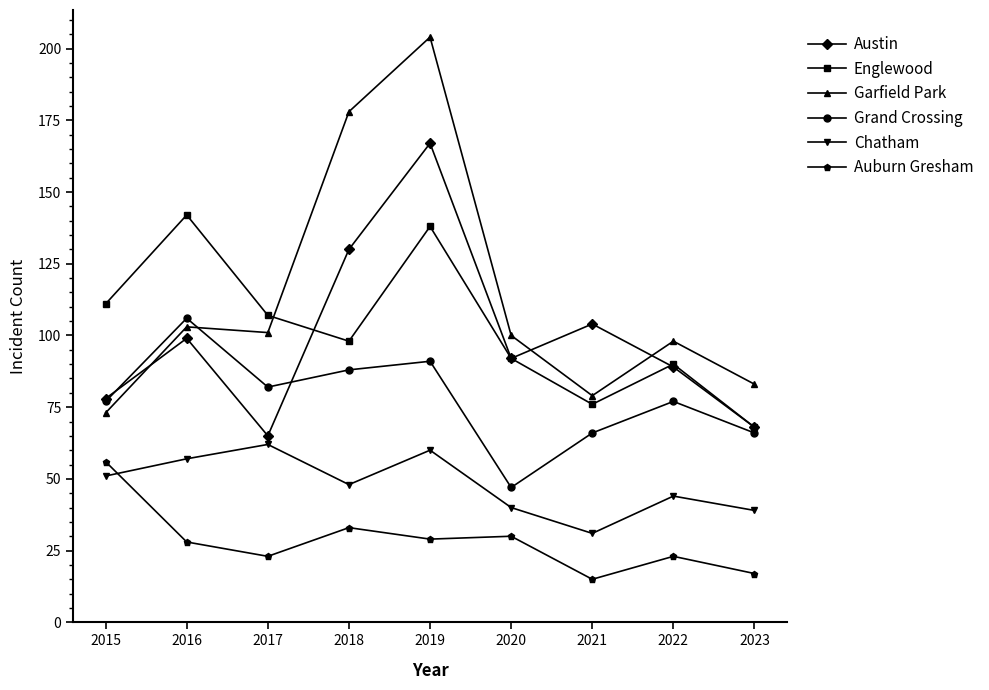

What is the value of the Grand Crossing point at the 6th from the left?

47